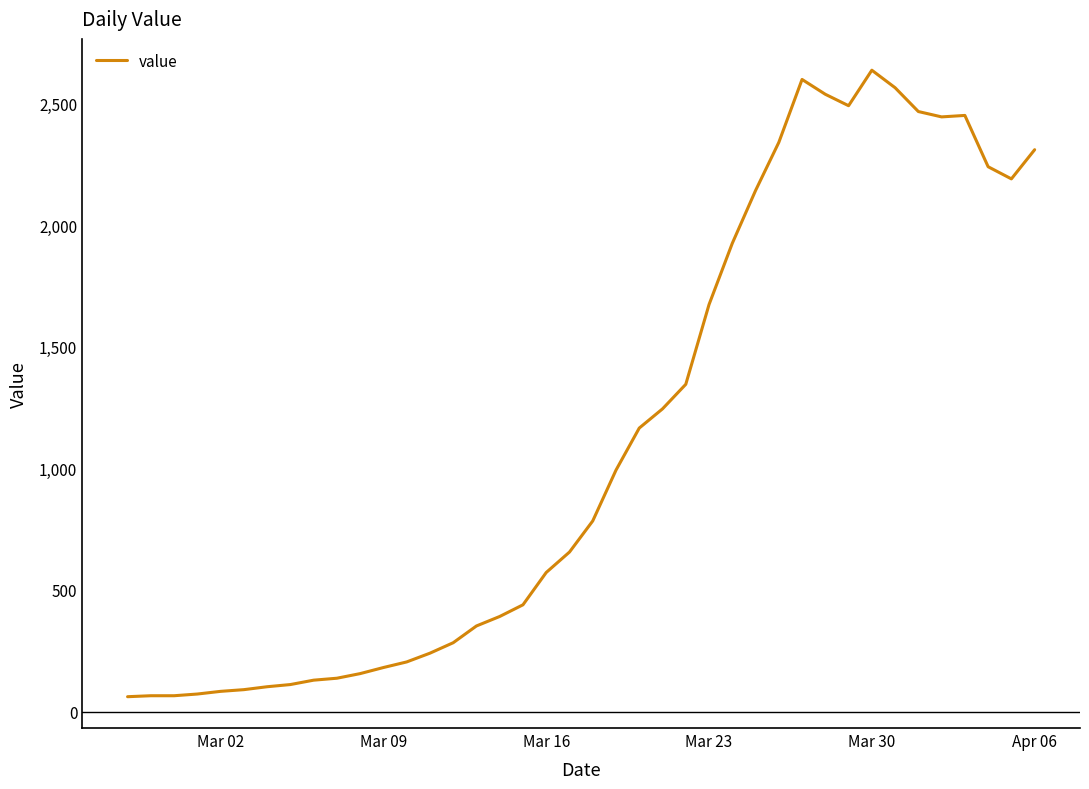

What is the difference between the maximum and minimum values?

2577